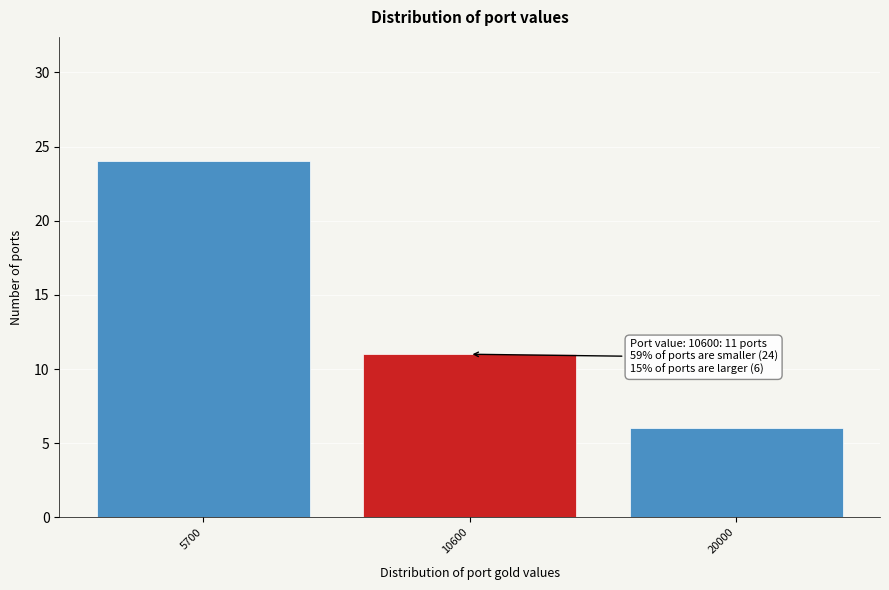

Reading left to right, extract all data points from this chart.

5700=24	10600=11	20000=6